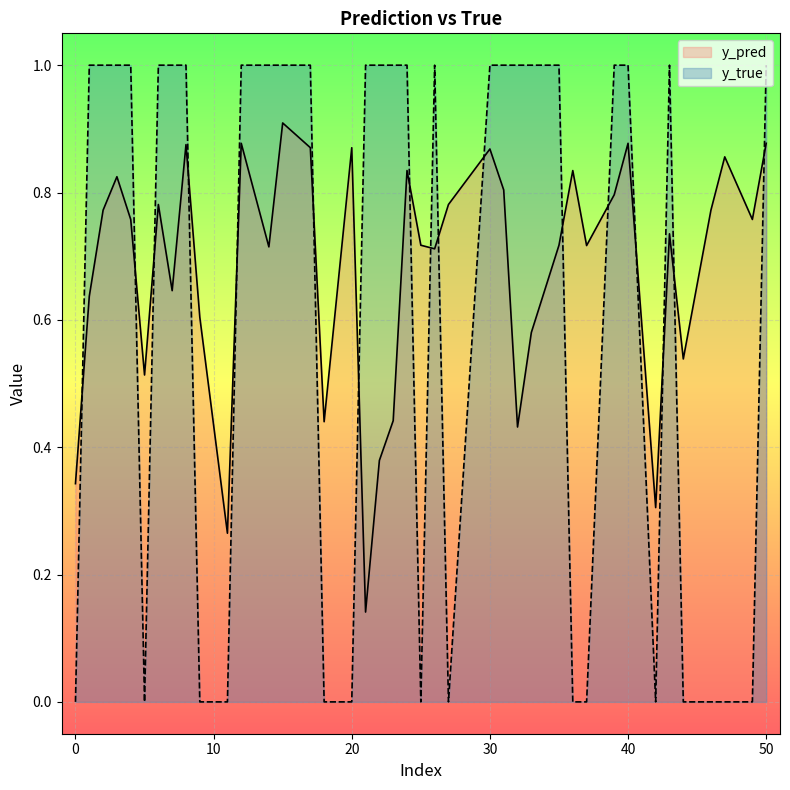

True or false: y_true has more than 0 points higher than both neighbors.

True